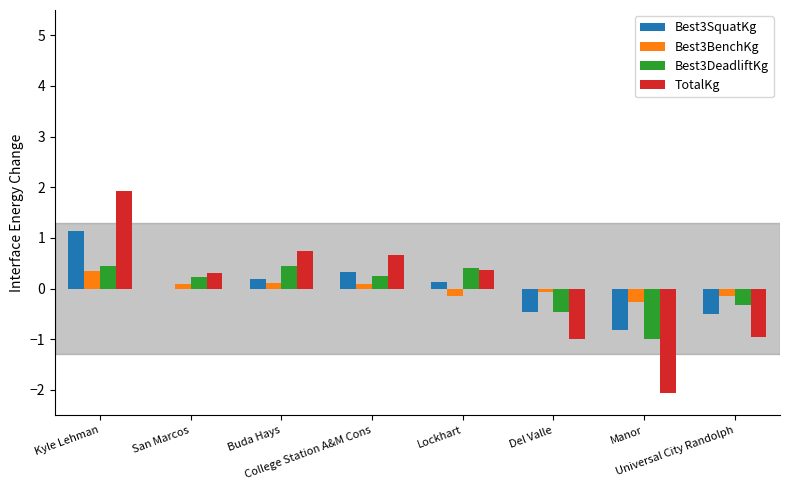

What is the maximum value for Best3BenchKg?

0.3